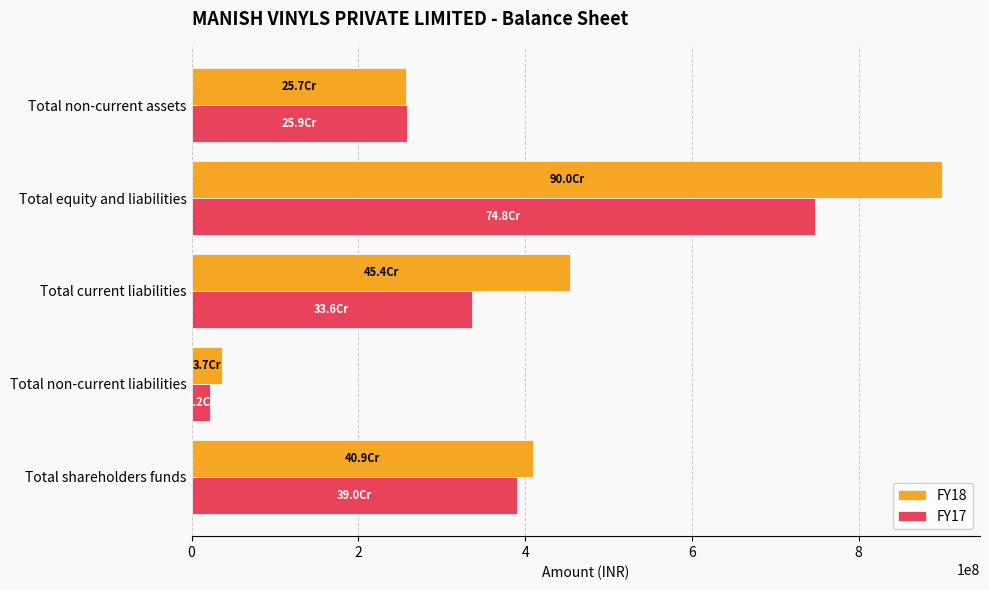

Which series has the largest range (max minus min)?

FY18